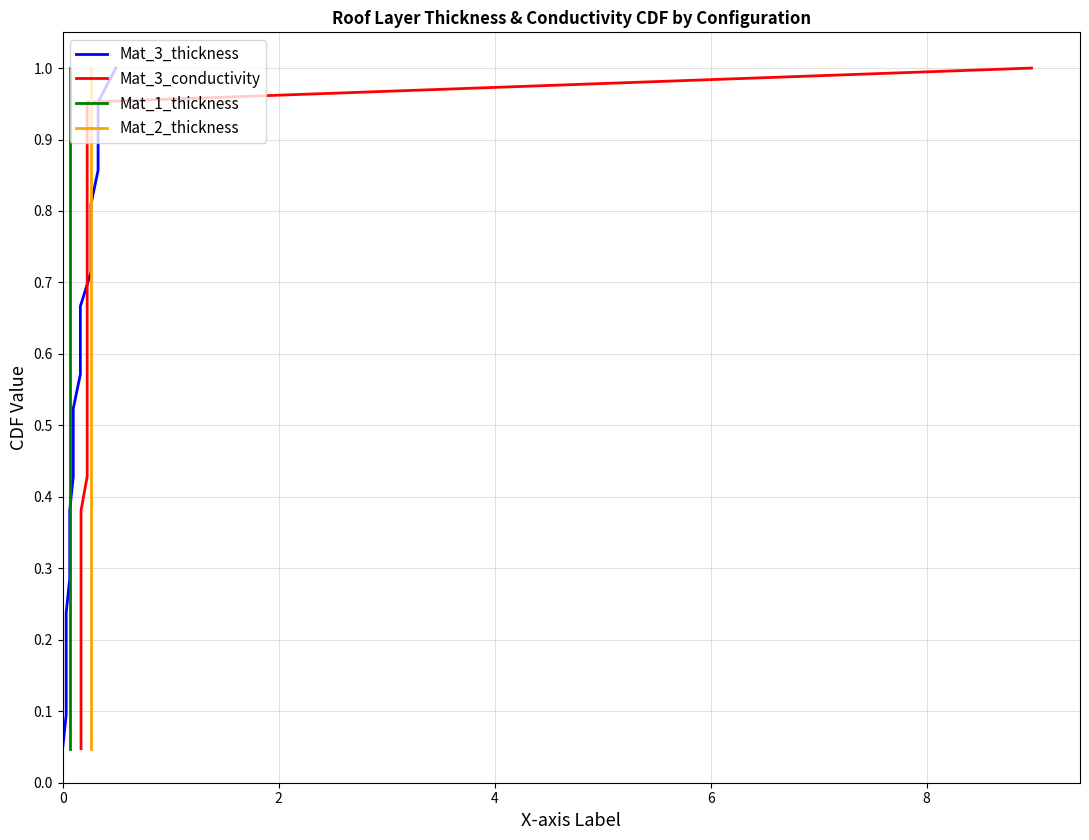

True or false: Mat_2_thickness and Mat_1_thickness intersect in this chart.

False